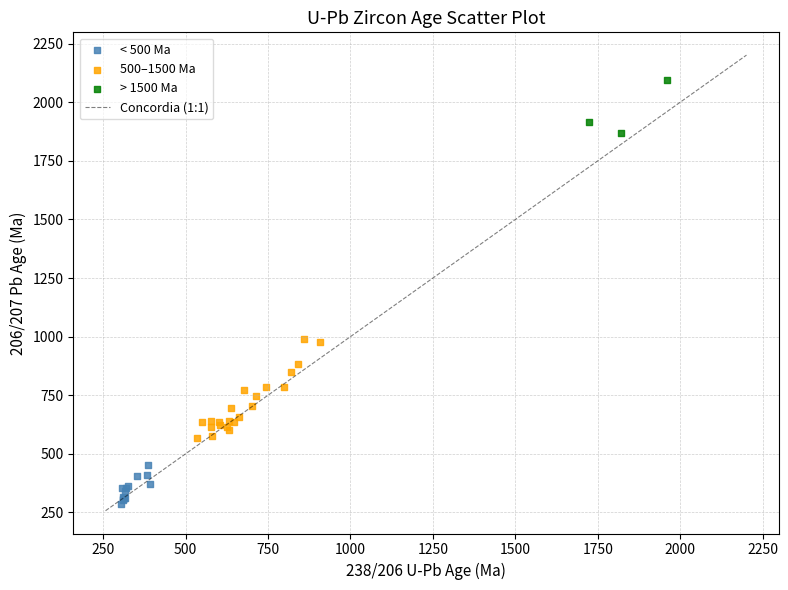

Which series reaches the maximum Y coordinate?

> 1500 Ma